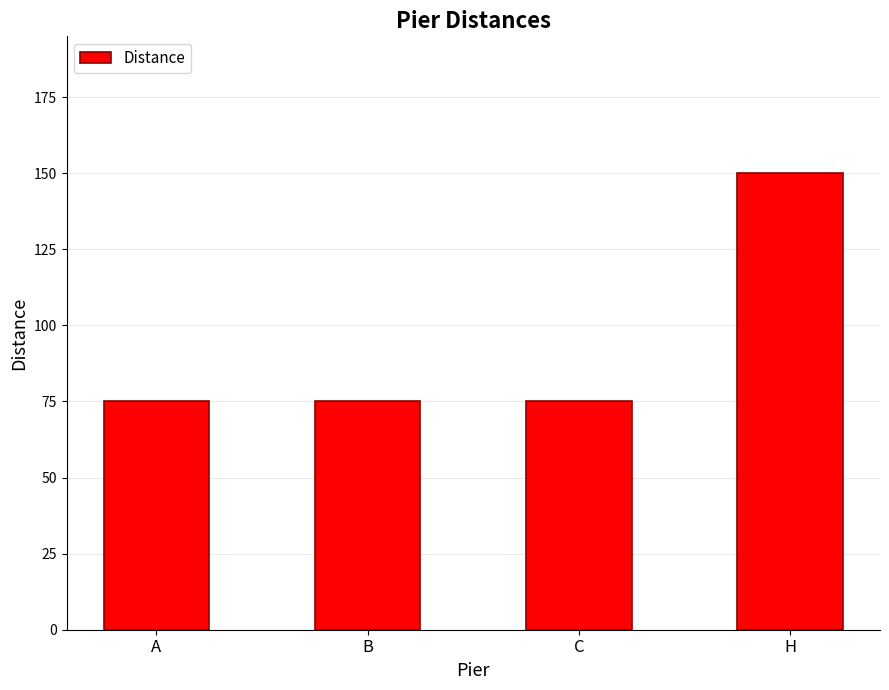

True or false: the data shows 200 at H.

False